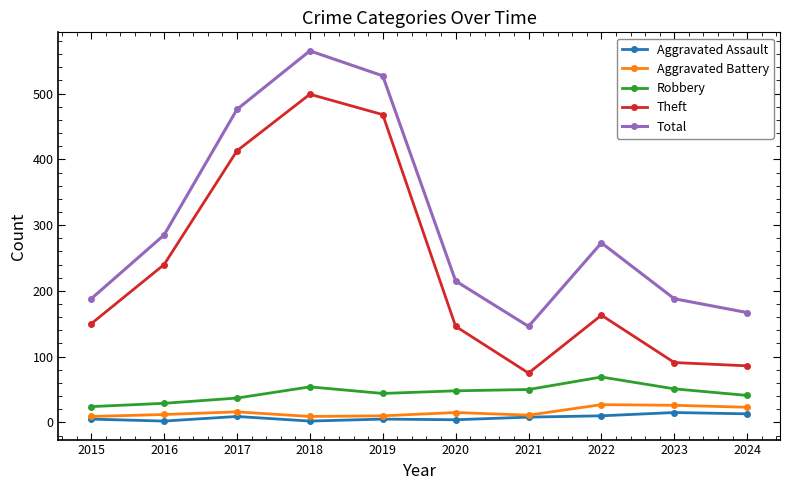

At 2019, list the series in order from smallest to largest.

Aggravated Assault, Aggravated Battery, Robbery, Theft, Total